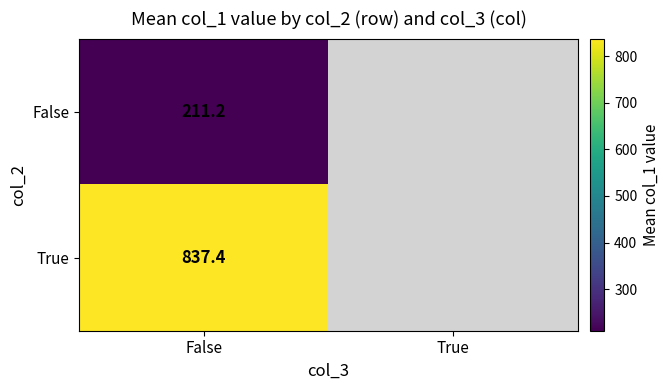

At False, list the series in order from largest to smallest.

True, False